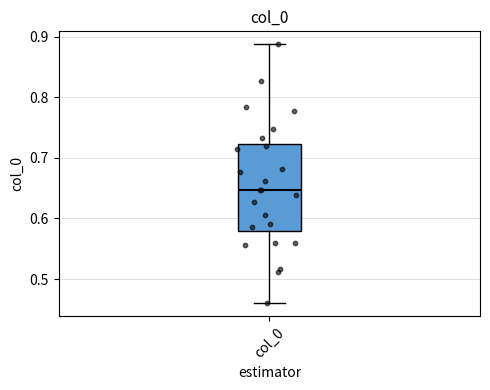

Where does the upper whisker of the box for col_0 end on the y-axis? The values are not printed on the chart, so give them approximately, as read against the axis.

0.89